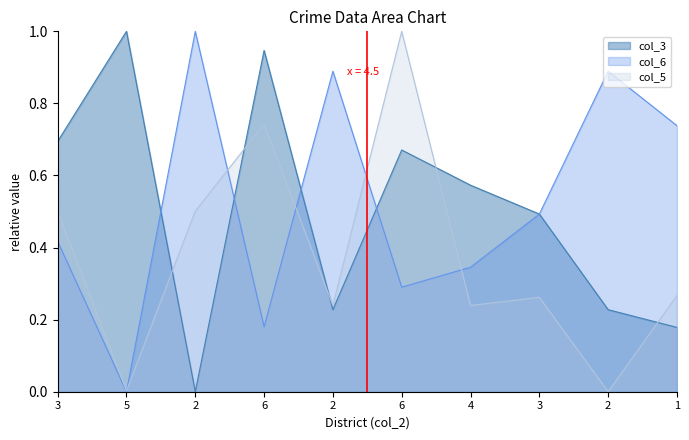

Is the value of col_3 at 3 greater than the value of col_5 at 3?

Yes